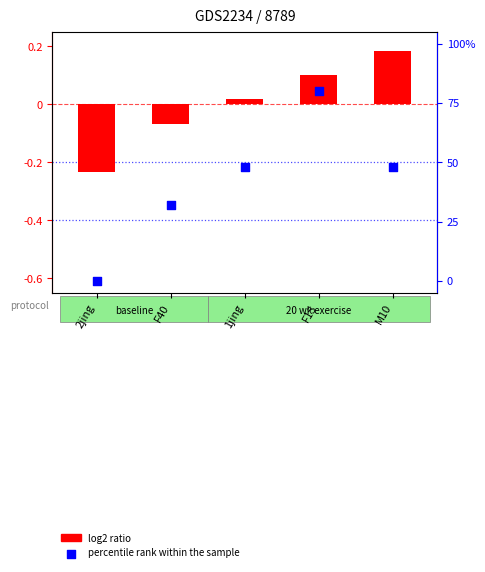

What are all the series names shown in the legend?

log2 ratio, percentile rank within the sample